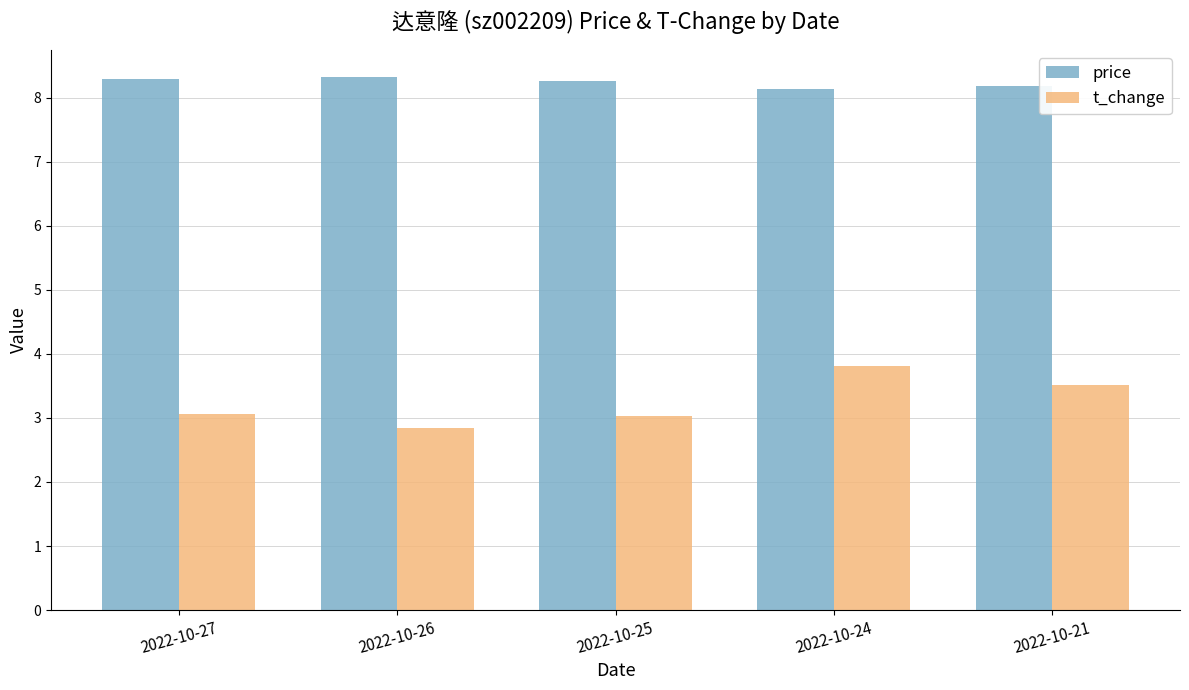

Which series has the widest spread of values?

t_change